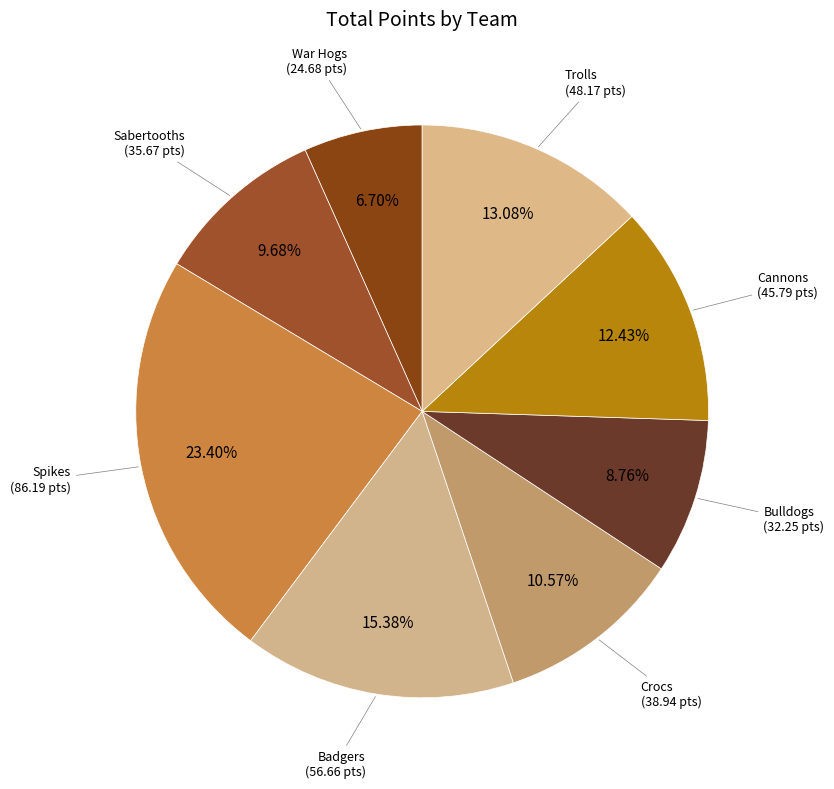

How many slices are in this pie chart?

8